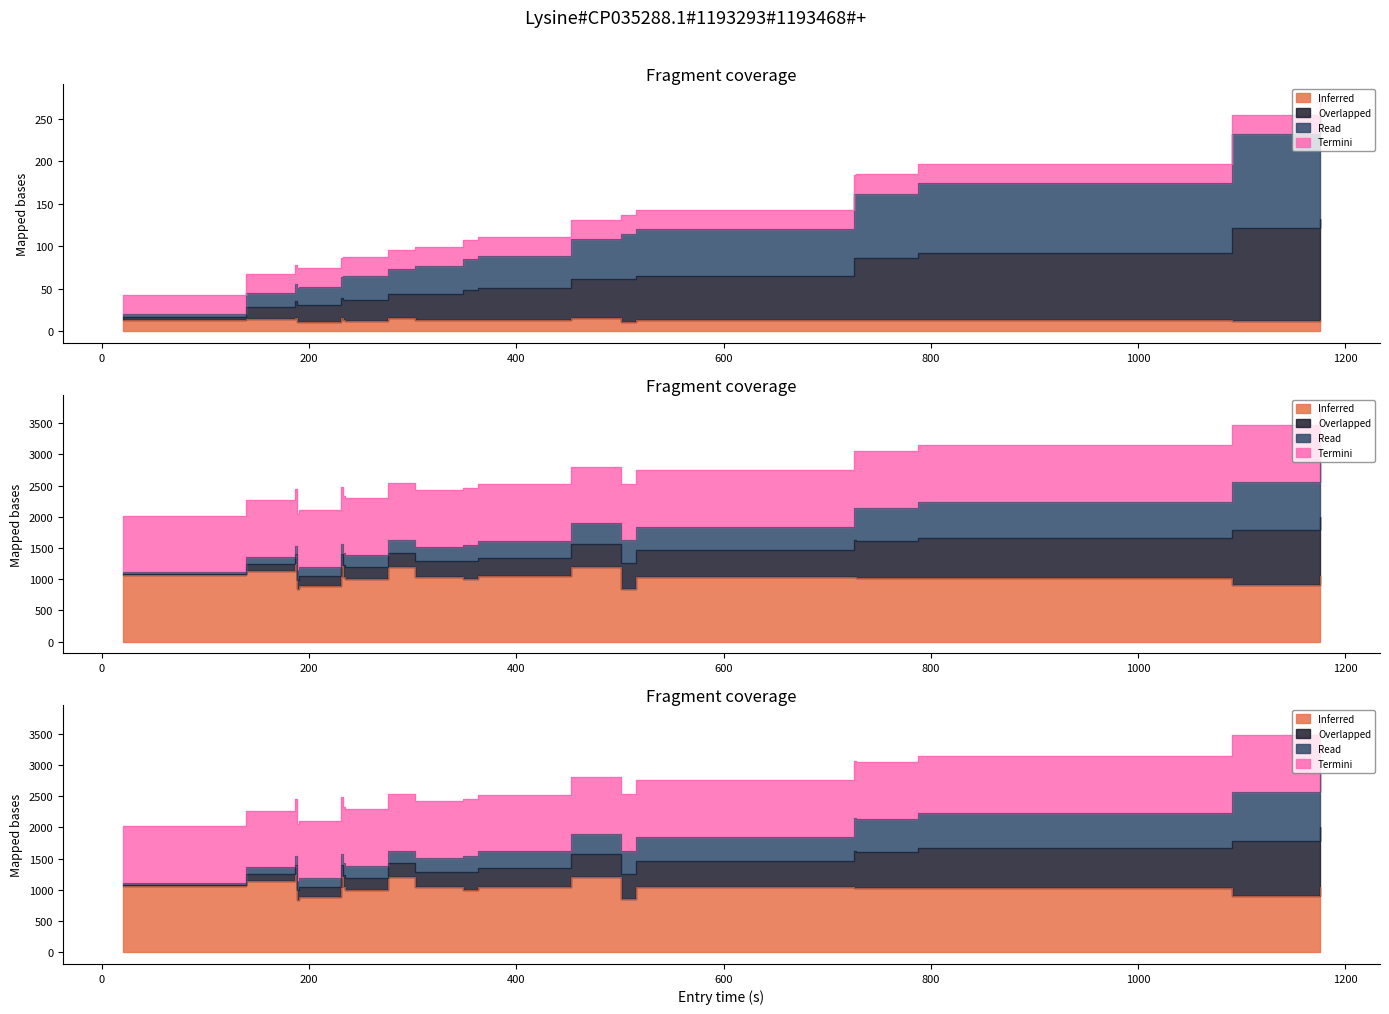

How many lines are shown in the chart?

4